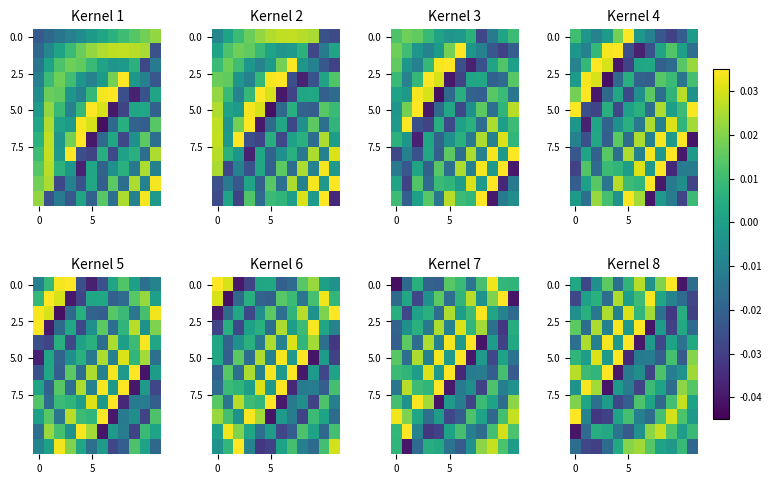

What is the spread (max minus min) of values at 11?

0.1